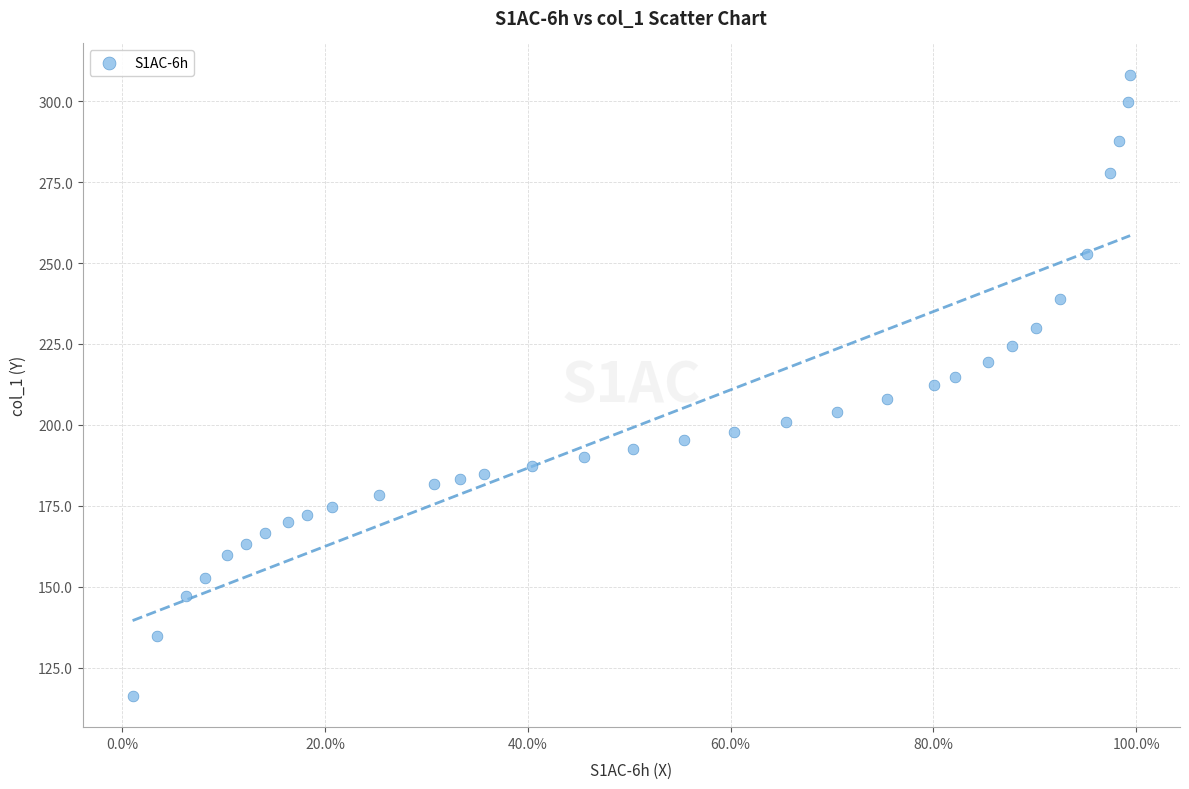

What is the range of X values (max minus min)?

1.0